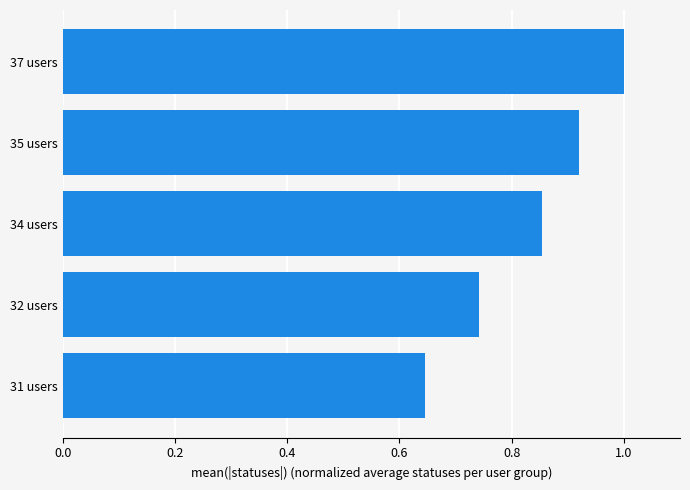

Which category has the highest value across all series?

37 users